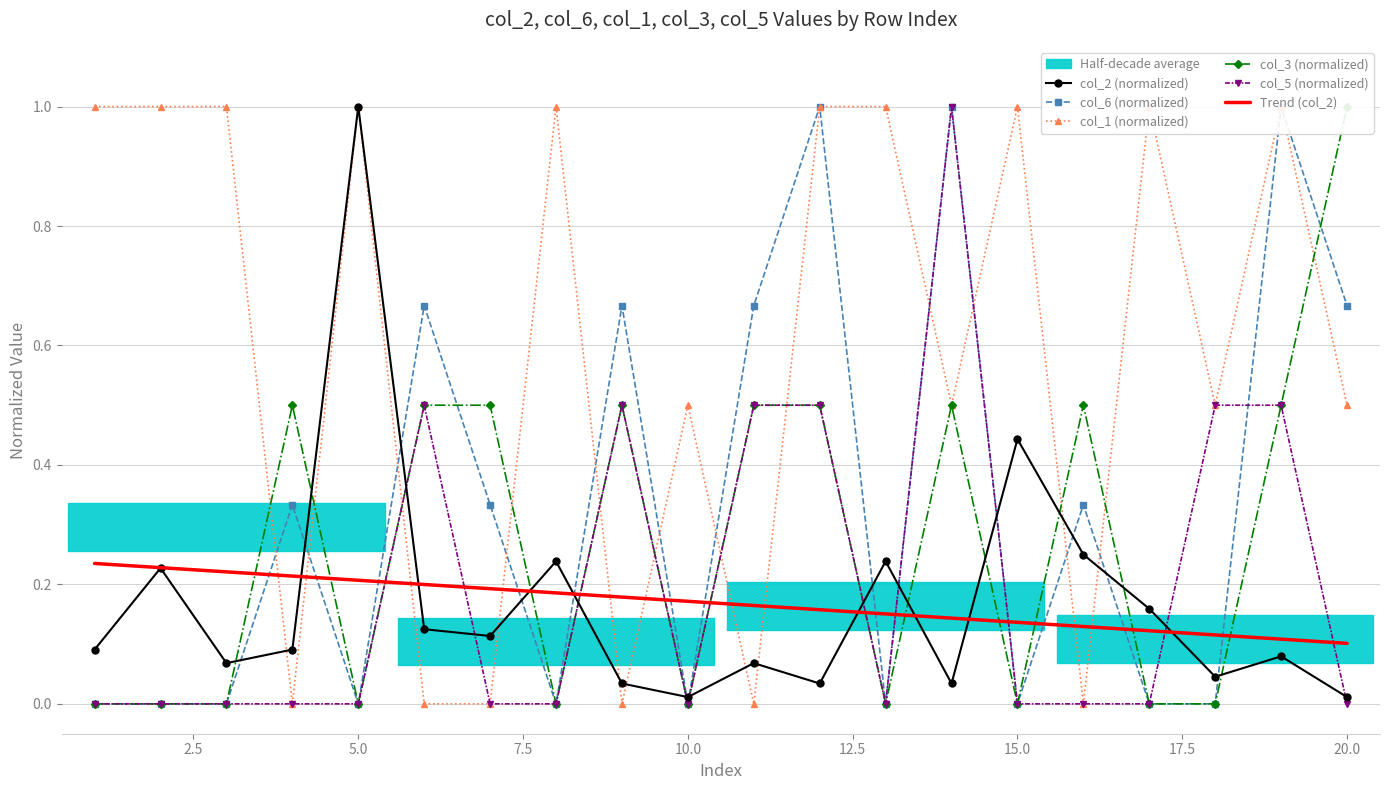

The value of Trend (col_2) at 10.0 is 0.3. True or false?

False